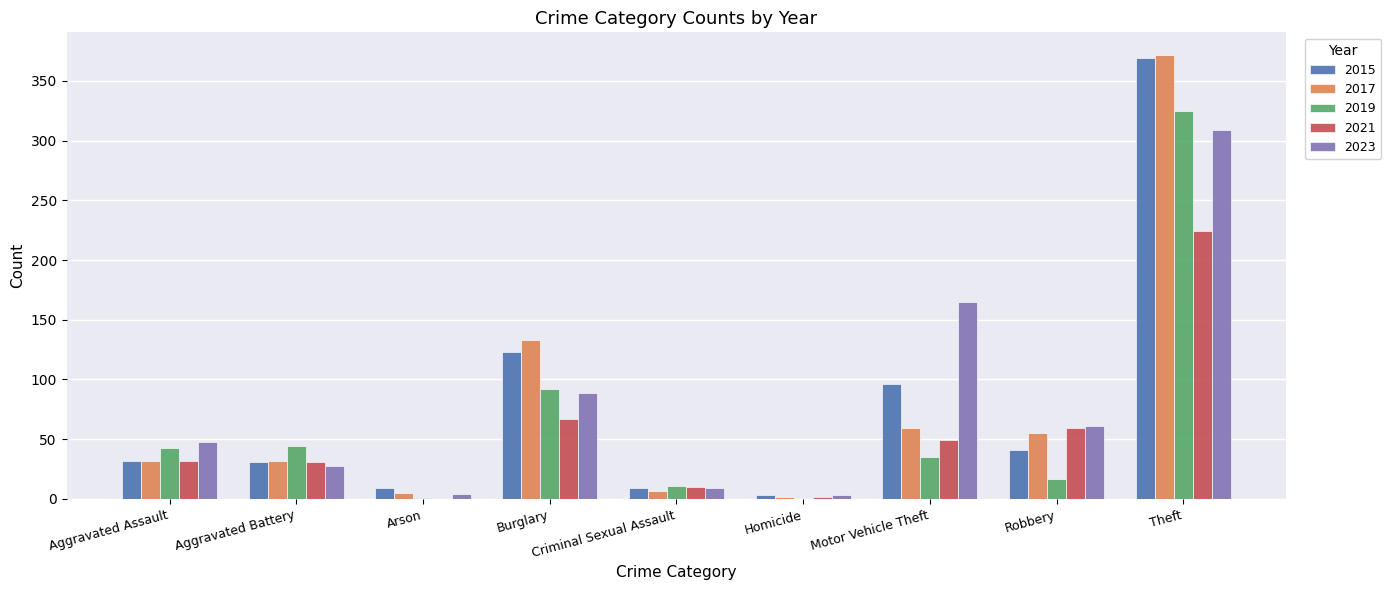

Is the value of 2023 at Homicide greater than the value of 2015 at Aggravated Battery?

No